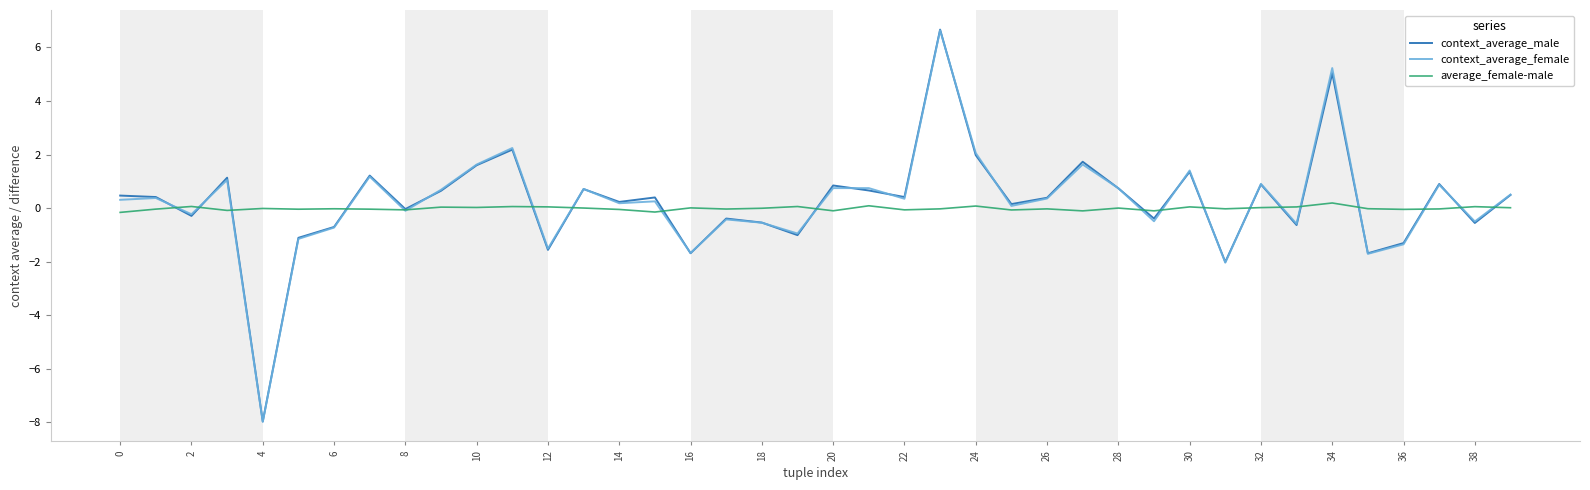

Which series has the widest spread of values?

context_average_male